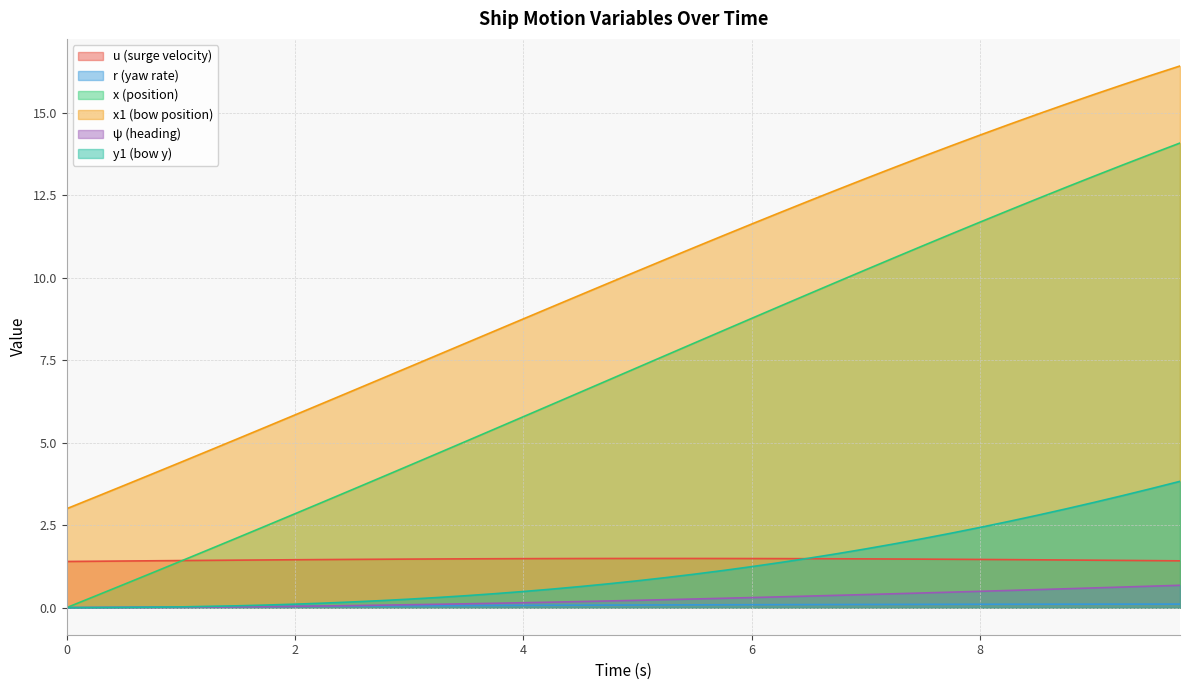

What is the minimum value for u?

1.4